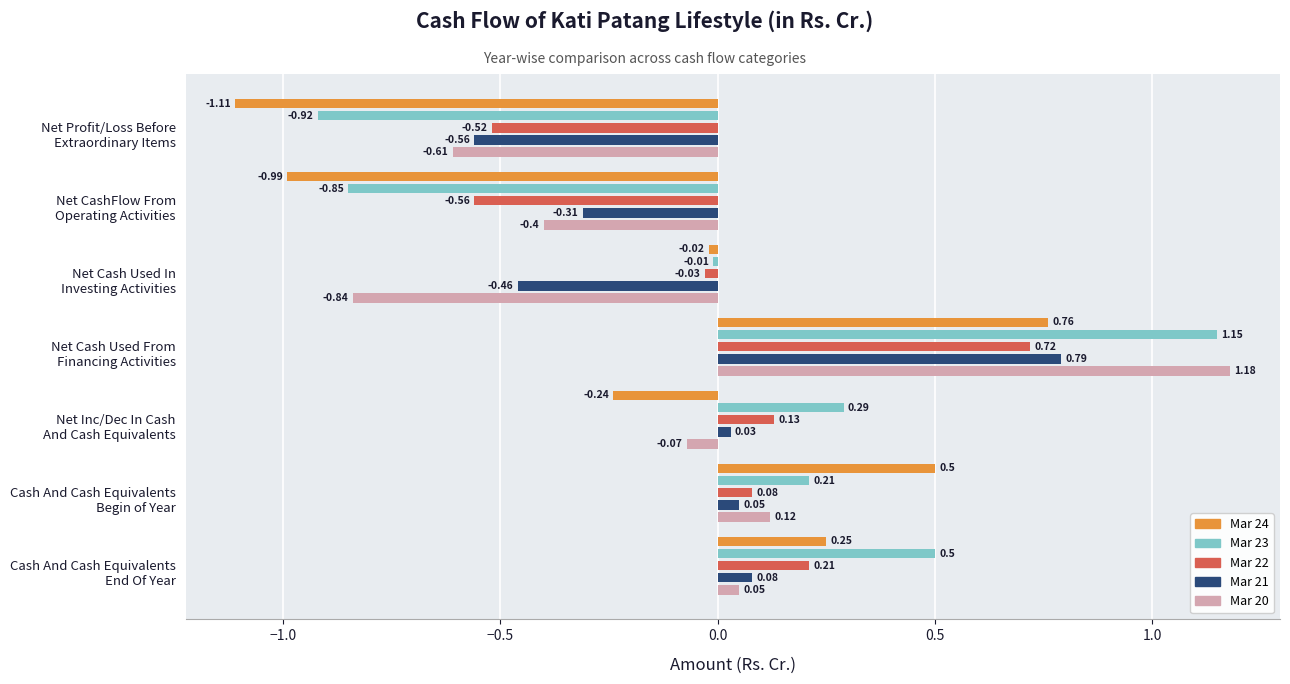

Which series has the widest spread of values?

Mar 23